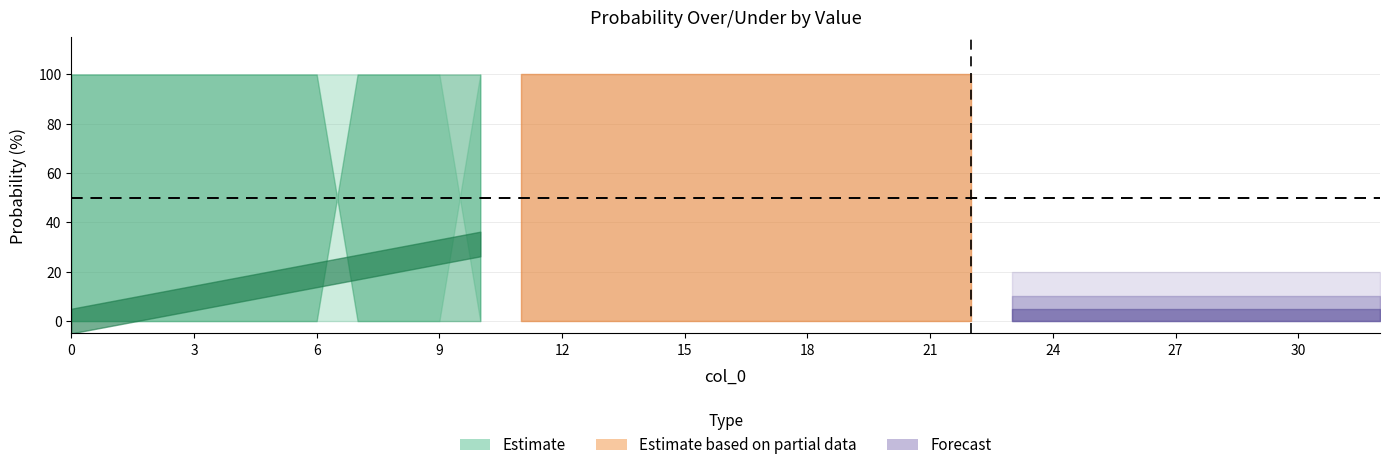

True or false: ast prob over has a value of 40 at 22.

False